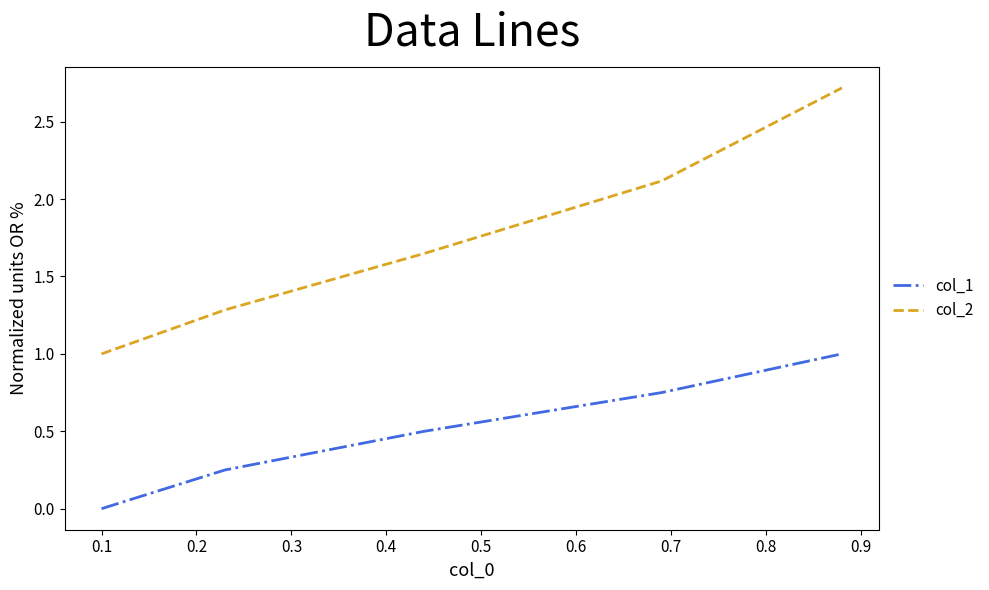

What is the sum of all col_1 values?

2.5